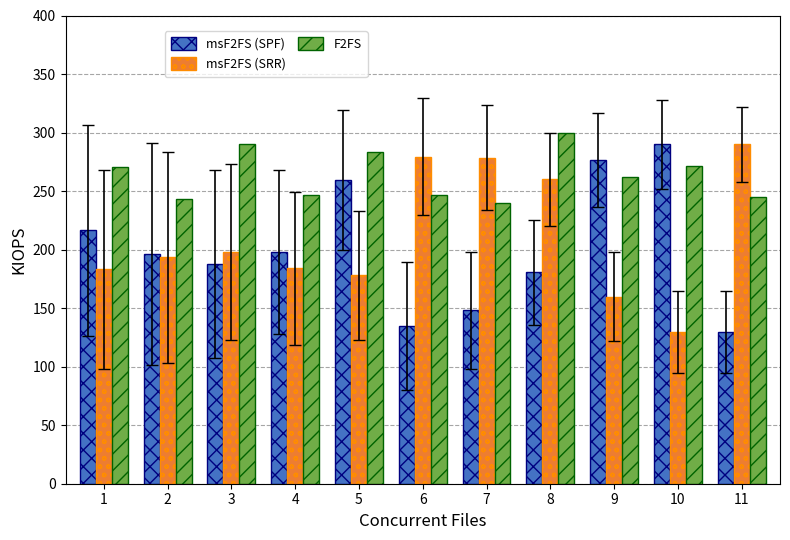

The value of F2FS at 7 is 420.9. True or false?

False